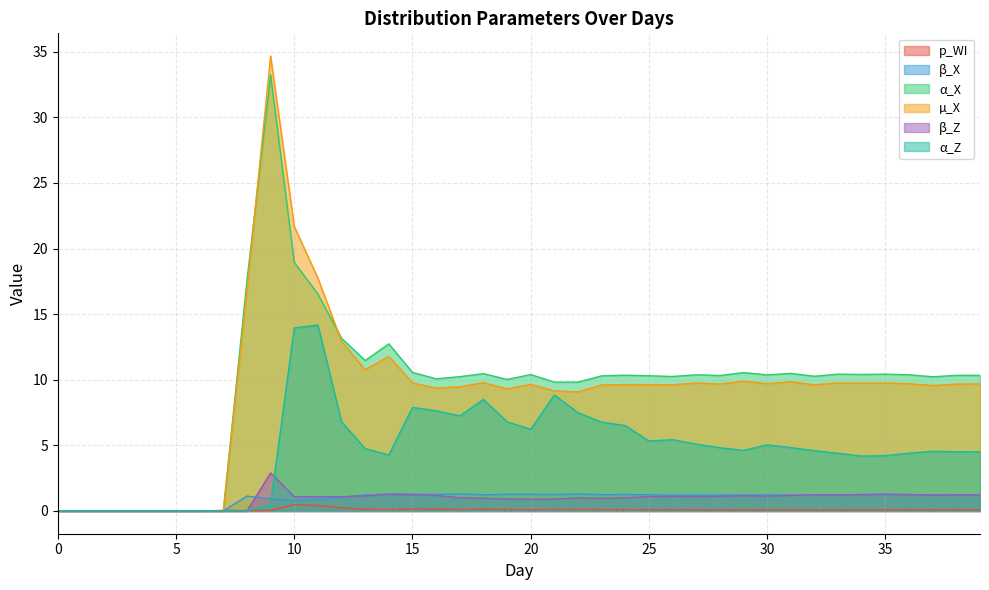

Which series has the widest spread of values?

µ_X